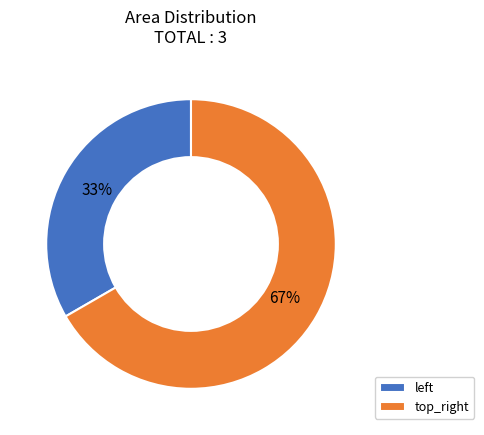

Which slice is the smallest?

left